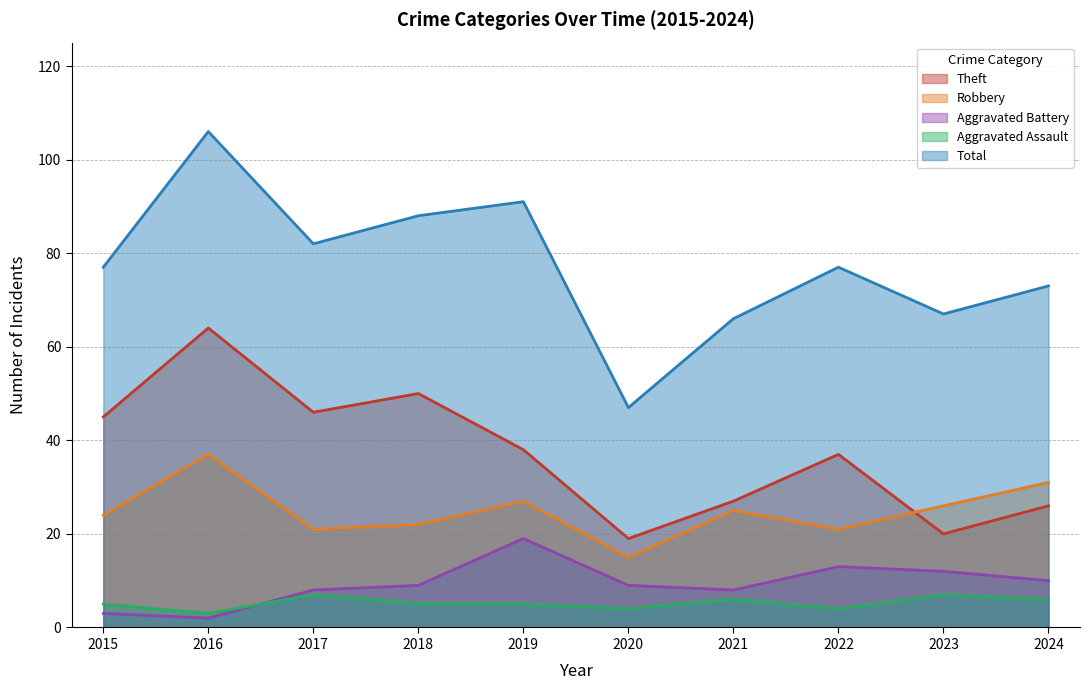

True or false: Robbery and Aggravated Battery intersect in this chart.

False